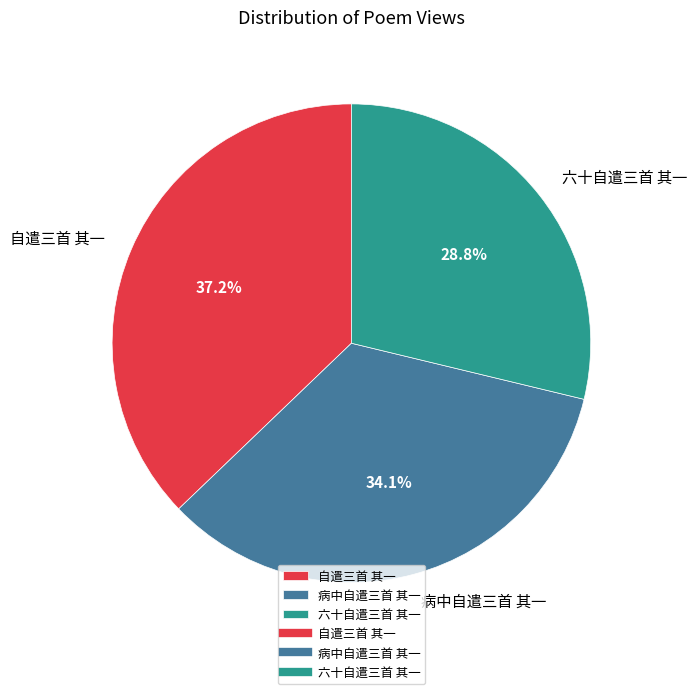

Which category has the smallest portion of the pie?

六十自遣三首 其一